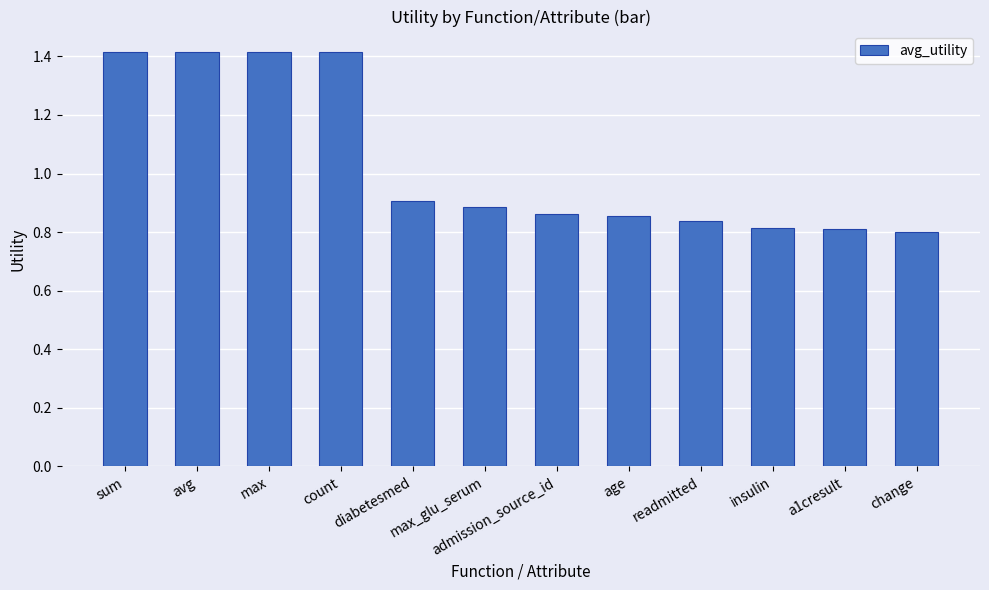

What is the label of the 2nd bar from the right?

a1cresult